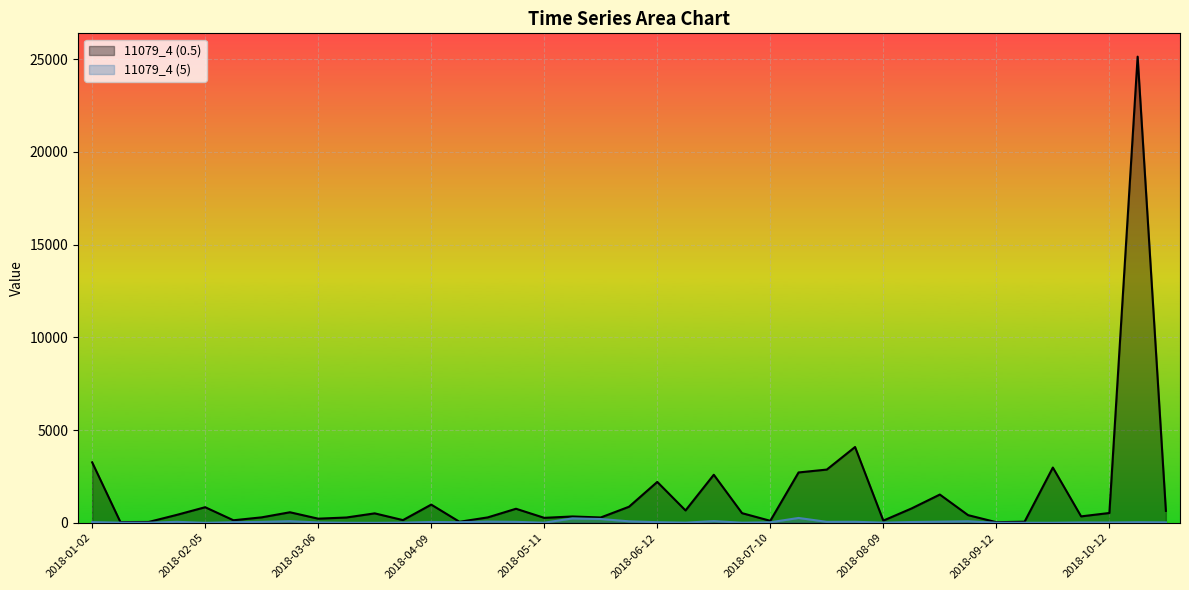

Reading left to right, transcribe all the data shown in this chart.

11079_4 (0.5): 3262	39	46	430	841	137	295	569	223	287	510	146	982	56	292	758	268	342	288	867	2205	667	2592	521	108	2716	2871	4088	118	775	1524	414	33	60	2980	347	530	25138	644
11079_4 (5): 39	9	6	53	0	33	52	87	21	3	0	11	45	34	66	52	6	238	204	80	34	11	90	8	28	262	52	55	11	43	62	83	4	4	4	21	18	33	25